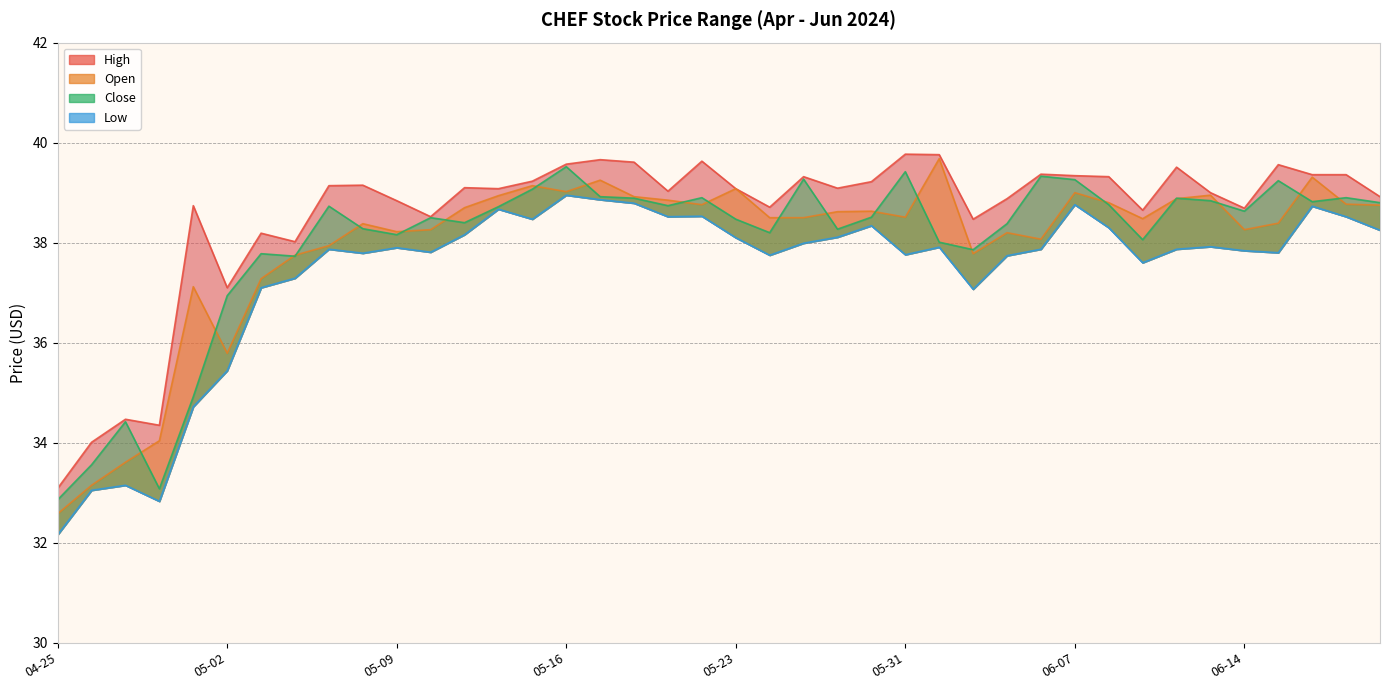

Between 2024-06-18 and 2024-06-17, which is larger?

2024-06-17